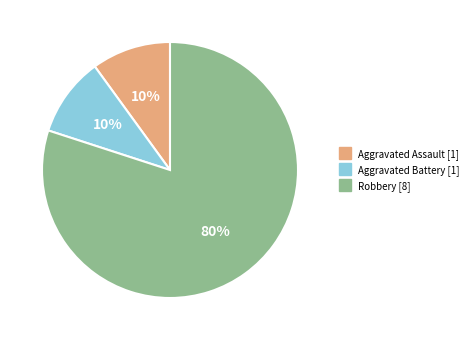

Is there a majority slice in this chart?

Yes